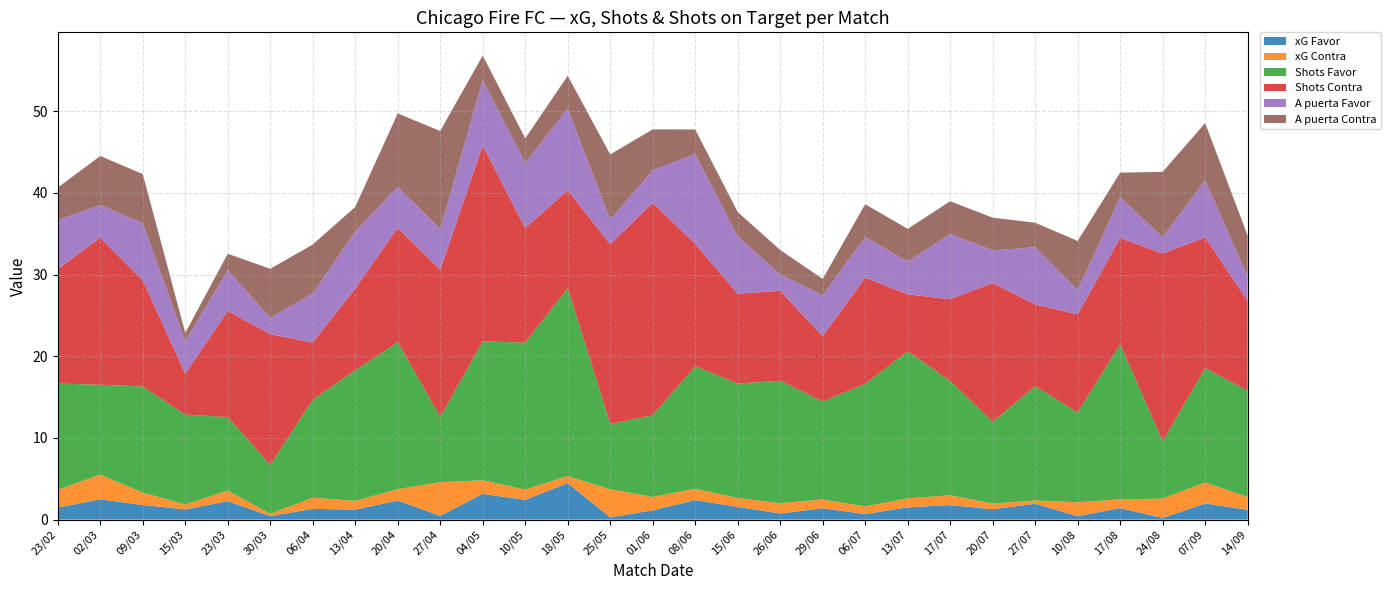

Reading right to left, list all the values displayed in this chart.

xG Favor: 1.2	2.0	0.2	1.4	0.4	1.9	1.3	1.8	1.5	0.7	1.4	0.8	1.6	2.4	1.1	0.3	4.5	2.4	3.2	0.5	2.3	1.2	1.3	0.4	2.3	1.2	1.8	2.5	1.5
xG Contra: 1.6	2.6	2.4	1.1	1.7	0.4	0.7	1.2	1.1	0.9	1.1	1.3	1.1	1.4	1.6	3.4	0.9	1.3	1.7	4.1	1.4	1.1	1.4	0.3	1.3	0.6	1.5	3.0	2.2
Shots Favor: 13.0	14.0	7.0	19.0	11.0	14.0	10.0	14.0	18.0	15.0	12.0	15.0	14.0	15.0	10.0	8.0	23.0	18.0	17.0	8.0	18.0	16.0	12.0	6.0	9.0	11.0	13.0	11.0	13.0
Shots Contra: 11.0	16.0	23.0	13.0	12.0	10.0	17.0	10.0	7.0	13.0	8.0	11.0	11.0	15.0	26.0	22.0	12.0	14.0	24.0	18.0	14.0	10.0	7.0	16.0	13.0	5.0	13.0	18.0	14.0
A puerta Favor: 3.0	7.0	2.0	5.0	3.0	7.0	4.0	8.0	4.0	5.0	5.0	2.0	7.0	11.0	4.0	3.0	10.0	8.0	8.0	5.0	5.0	7.0	6.0	2.0	5.0	4.0	7.0	4.0	6.0
A puerta Contra: 5.0	7.0	8.0	3.0	6.0	3.0	4.0	4.0	4.0	4.0	2.0	3.0	3.0	3.0	5.0	8.0	4.0	3.0	3.0	12.0	9.0	3.0	6.0	6.0	2.0	1.0	6.0	6.0	4.0